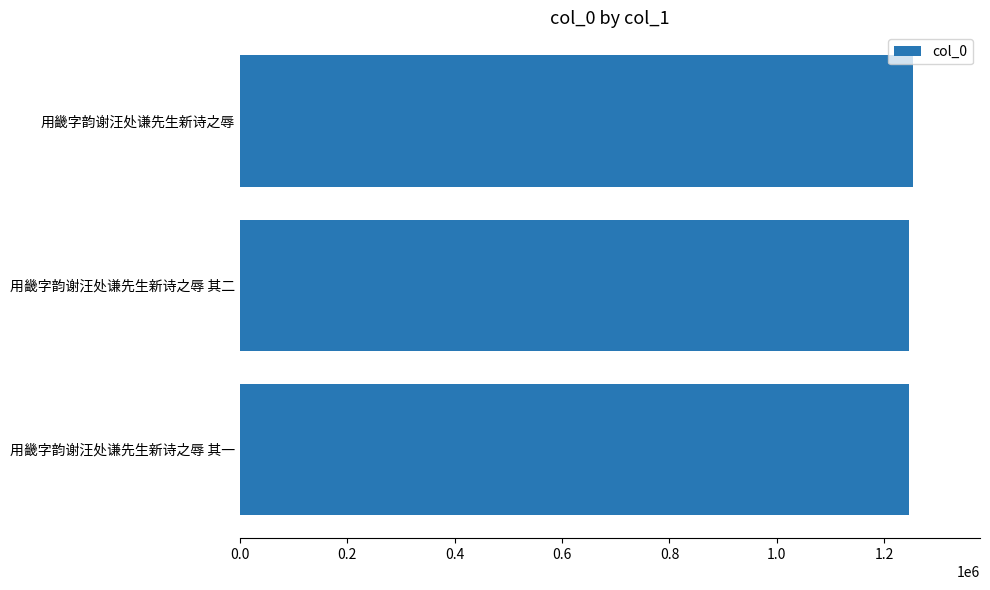

The chart shows a value of 499579 at 用畿字韵谢汪处谦先生新诗之辱. True or false?

False